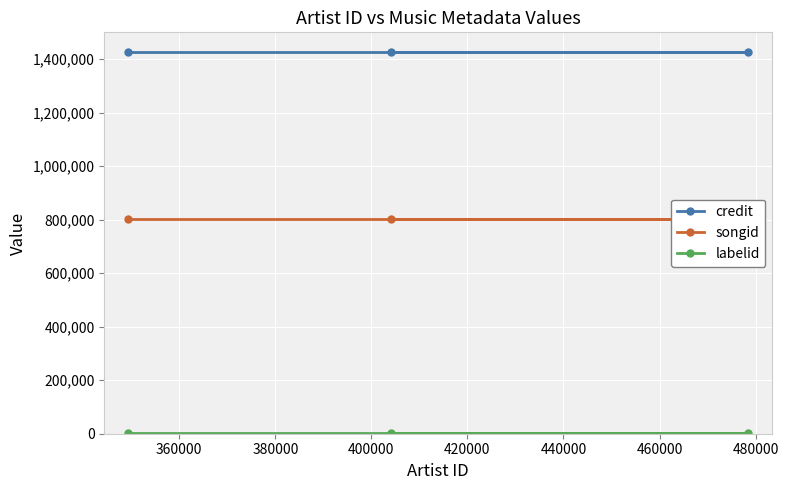

True or false: songid has a value of 445321 at 340000.

False